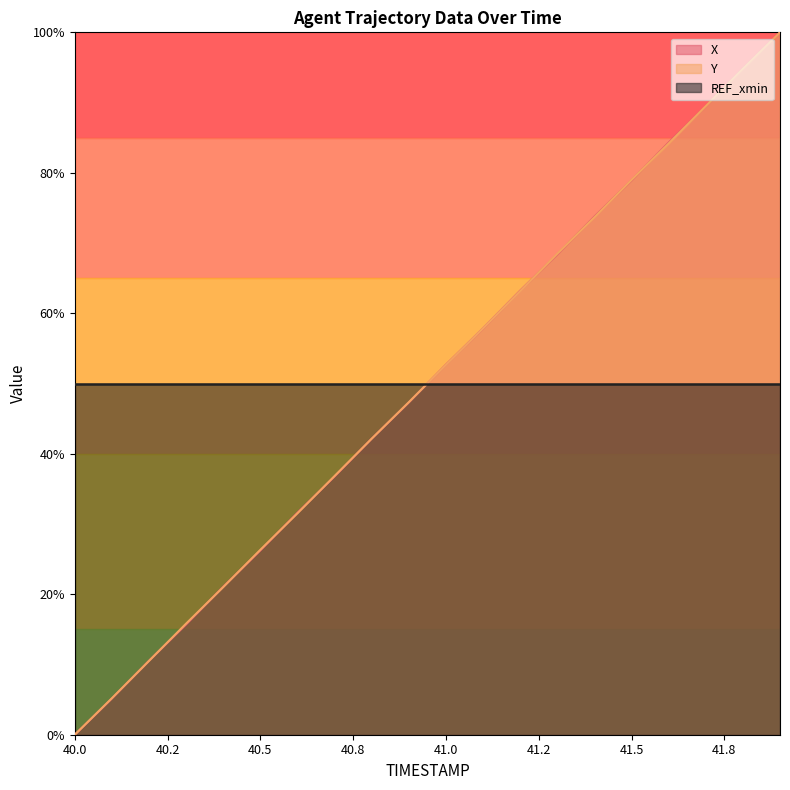

Which series has the largest range (max minus min)?

X